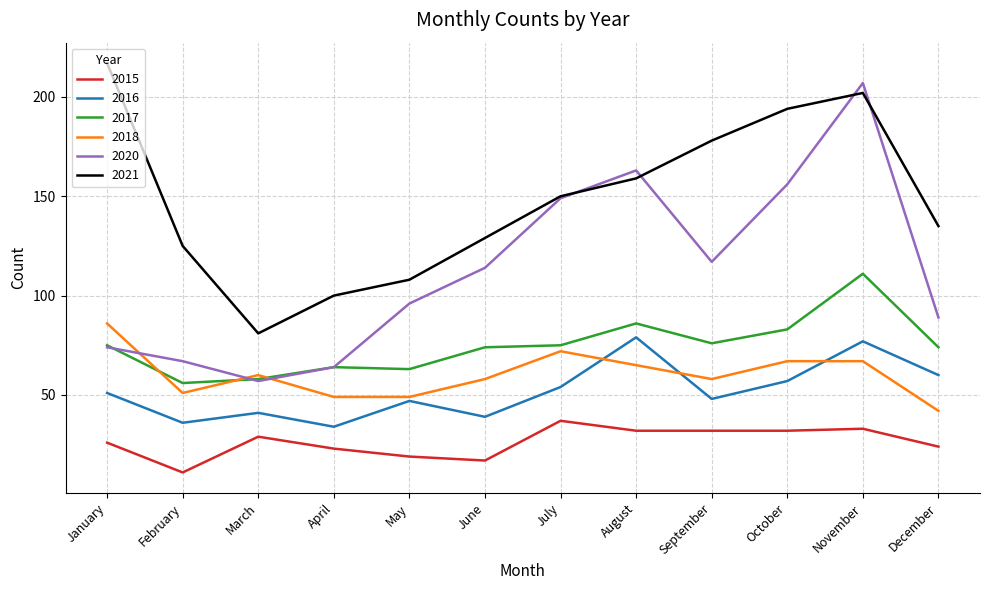

The 2021 series shows 108 at May. True or false?

True